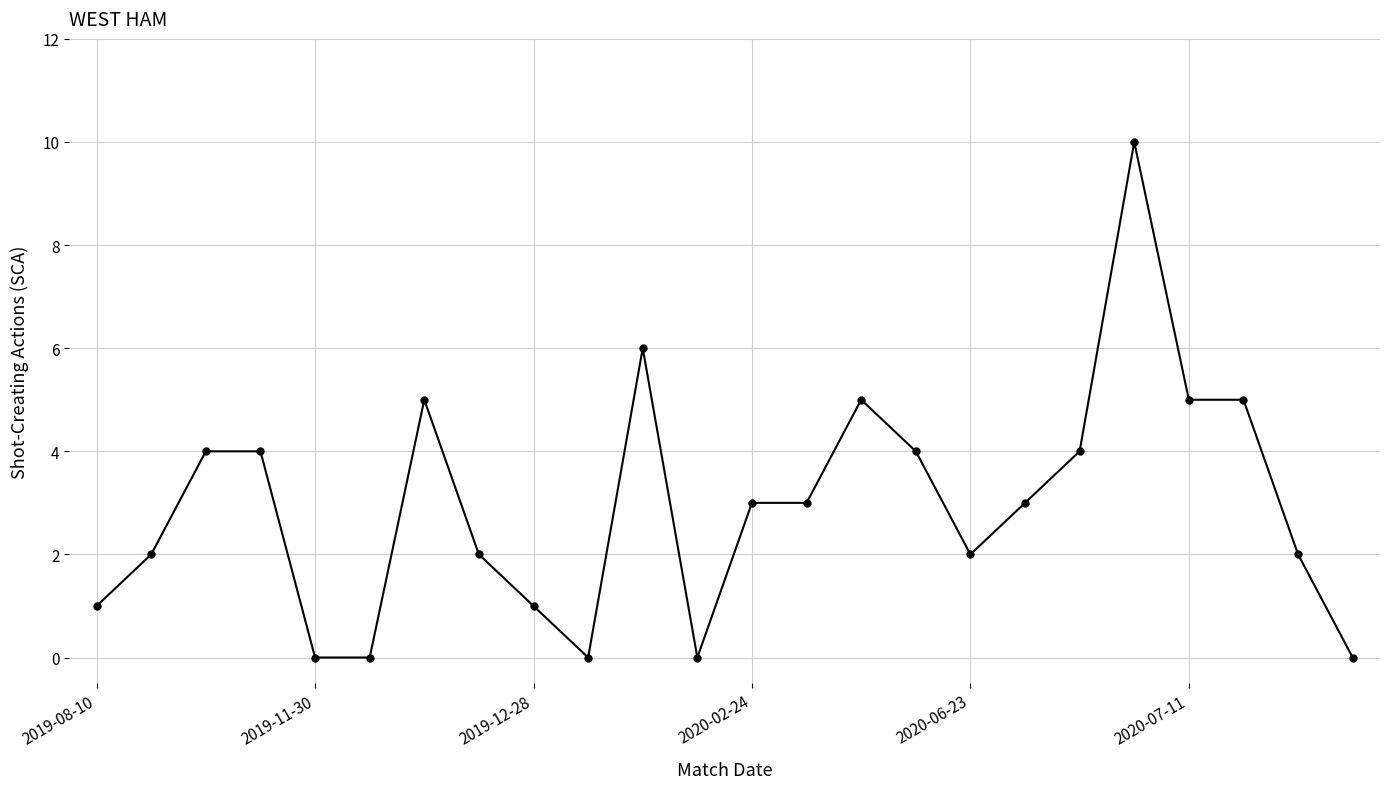

True or false: the data has more than 1 interior local peaks.

True